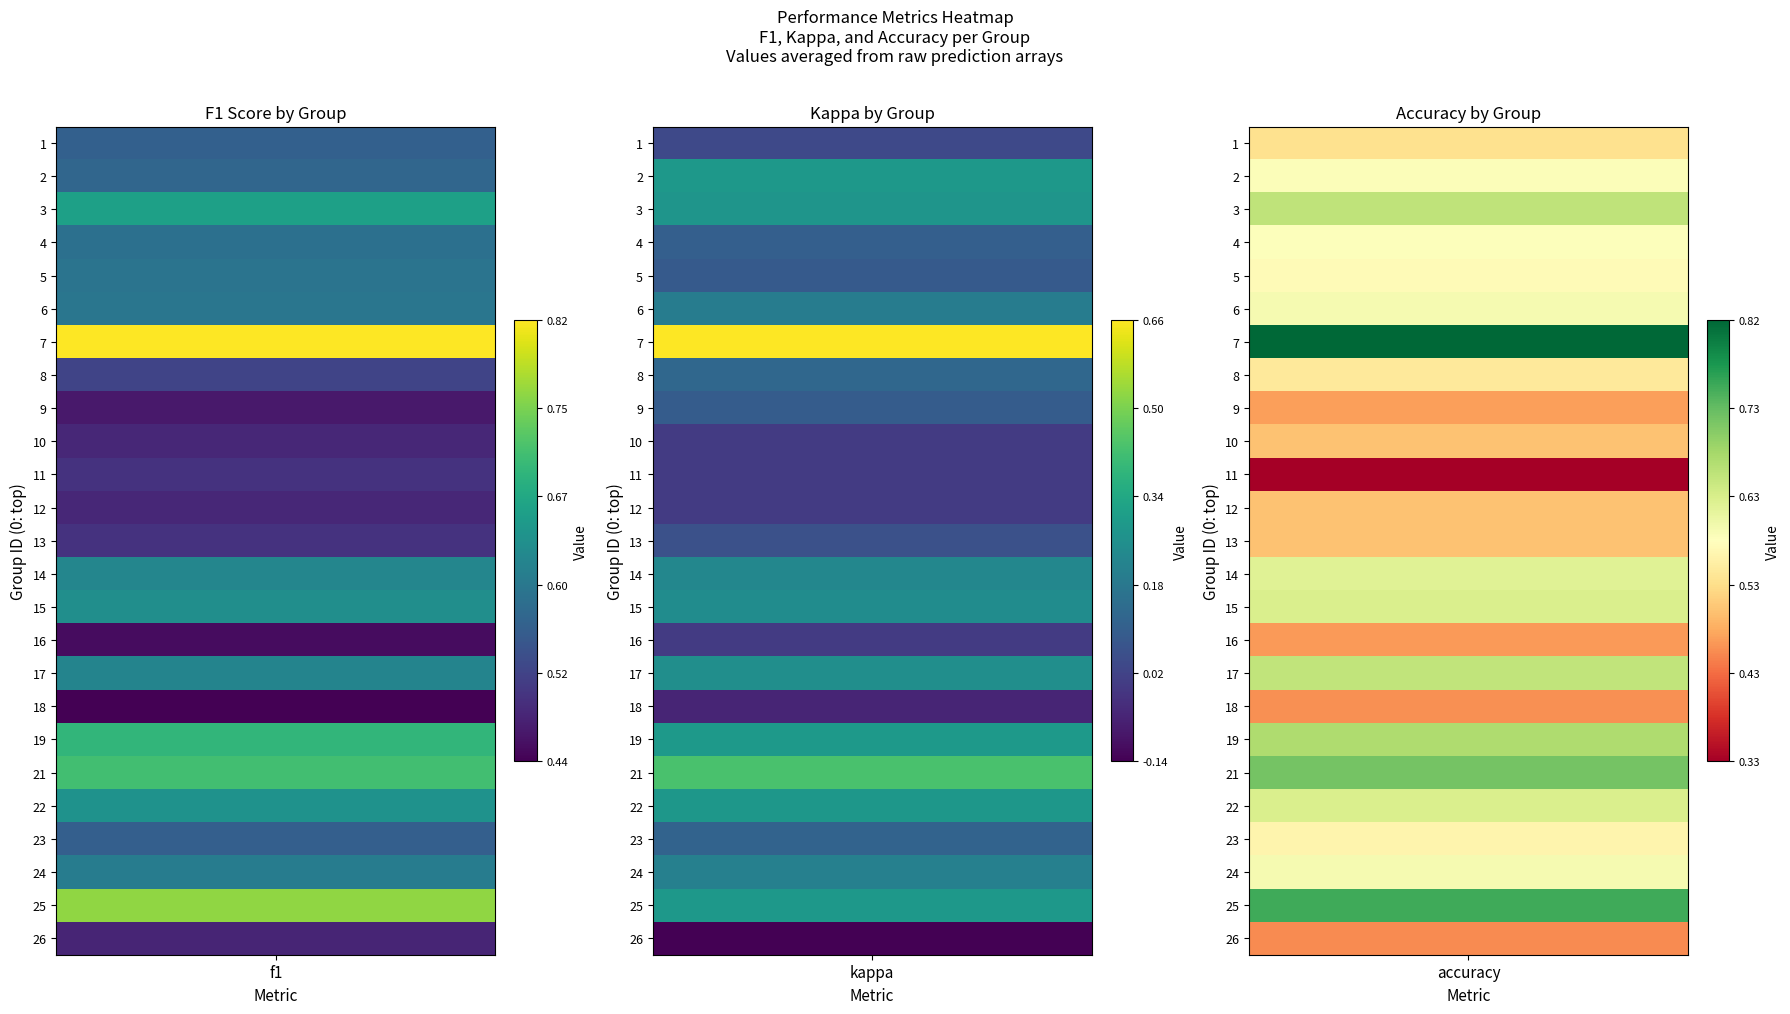

Reading left to right, what are all the values shown in this chart?

1: f1=0.6	kappa=0.0	accuracy=0.5
2: f1=0.6	kappa=0.3	accuracy=0.6
3: f1=0.7	kappa=0.3	accuracy=0.7
4: f1=0.6	kappa=0.1	accuracy=0.6
5: f1=0.6	kappa=0.1	accuracy=0.6
6: f1=0.6	kappa=0.2	accuracy=0.6
7: f1=0.8	kappa=0.7	accuracy=0.8
8: f1=0.5	kappa=0.1	accuracy=0.5
9: f1=0.5	kappa=0.1	accuracy=0.5
10: f1=0.5	kappa=0.0	accuracy=0.5
11: f1=0.5	kappa=0.0	accuracy=0.3
12: f1=0.5	kappa=0.0	accuracy=0.5
13: f1=0.5	kappa=0.1	accuracy=0.5
14: f1=0.6	kappa=0.2	accuracy=0.6
15: f1=0.6	kappa=0.2	accuracy=0.6
16: f1=0.5	kappa=0.0	accuracy=0.5
17: f1=0.6	kappa=0.3	accuracy=0.7
18: f1=0.4	kappa=-0.1	accuracy=0.5
19: f1=0.7	kappa=0.3	accuracy=0.7
21: f1=0.7	kappa=0.4	accuracy=0.7
22: f1=0.6	kappa=0.3	accuracy=0.6
23: f1=0.6	kappa=0.1	accuracy=0.6
24: f1=0.6	kappa=0.2	accuracy=0.6
25: f1=0.8	kappa=0.3	accuracy=0.8
26: f1=0.5	kappa=-0.1	accuracy=0.5